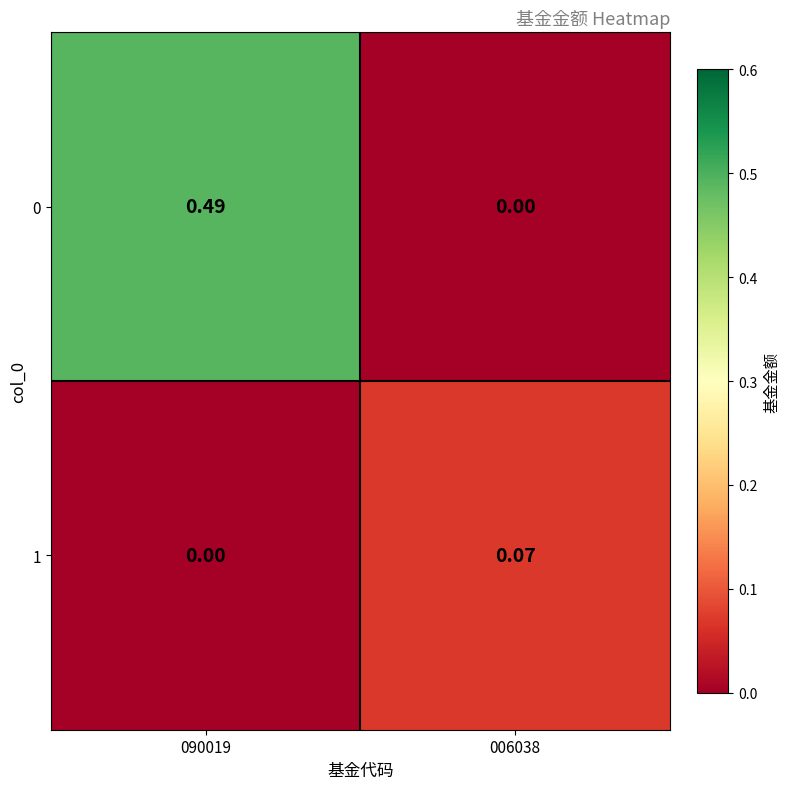

How many categories are shown in the chart?

2